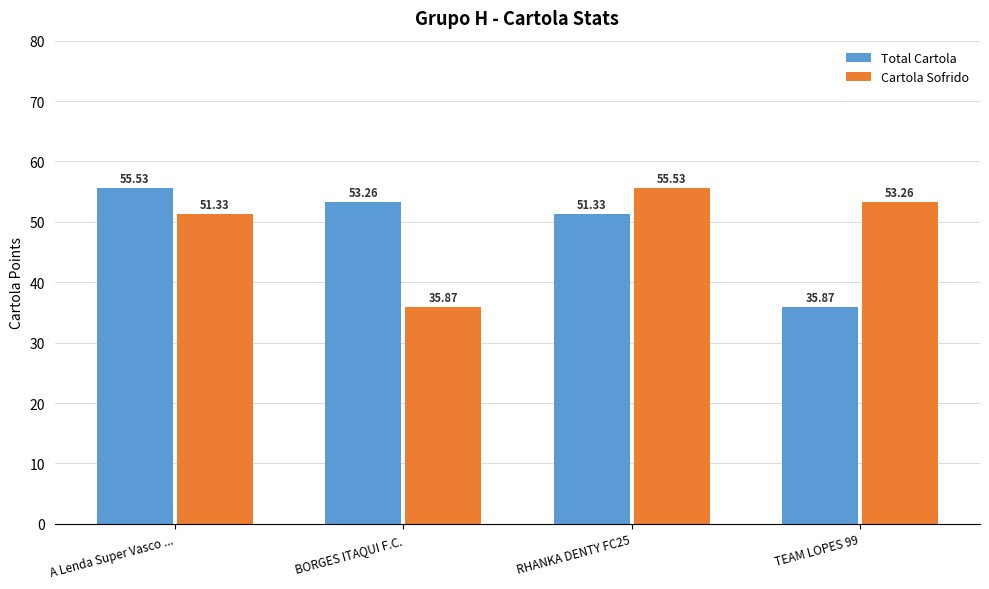

What is the difference between the highest and lowest values at RHANKA DENTY FC25?

4.2